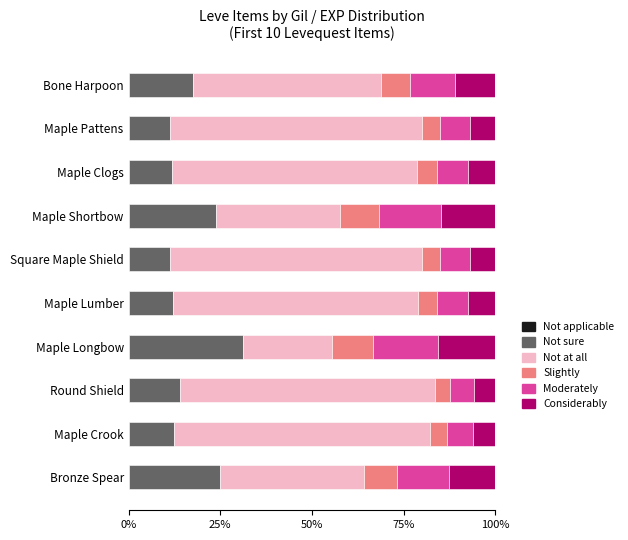

What is the difference between the maximum and second lowest values in the Not sure series?

19.8